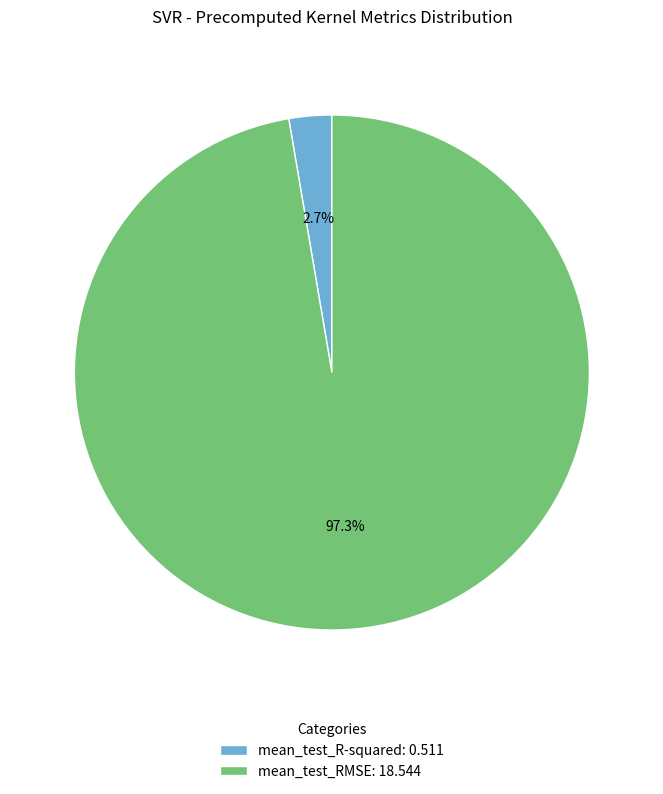

Is the sum of mean_test_R-squared and mean_test_RMSE greater than half?

Yes